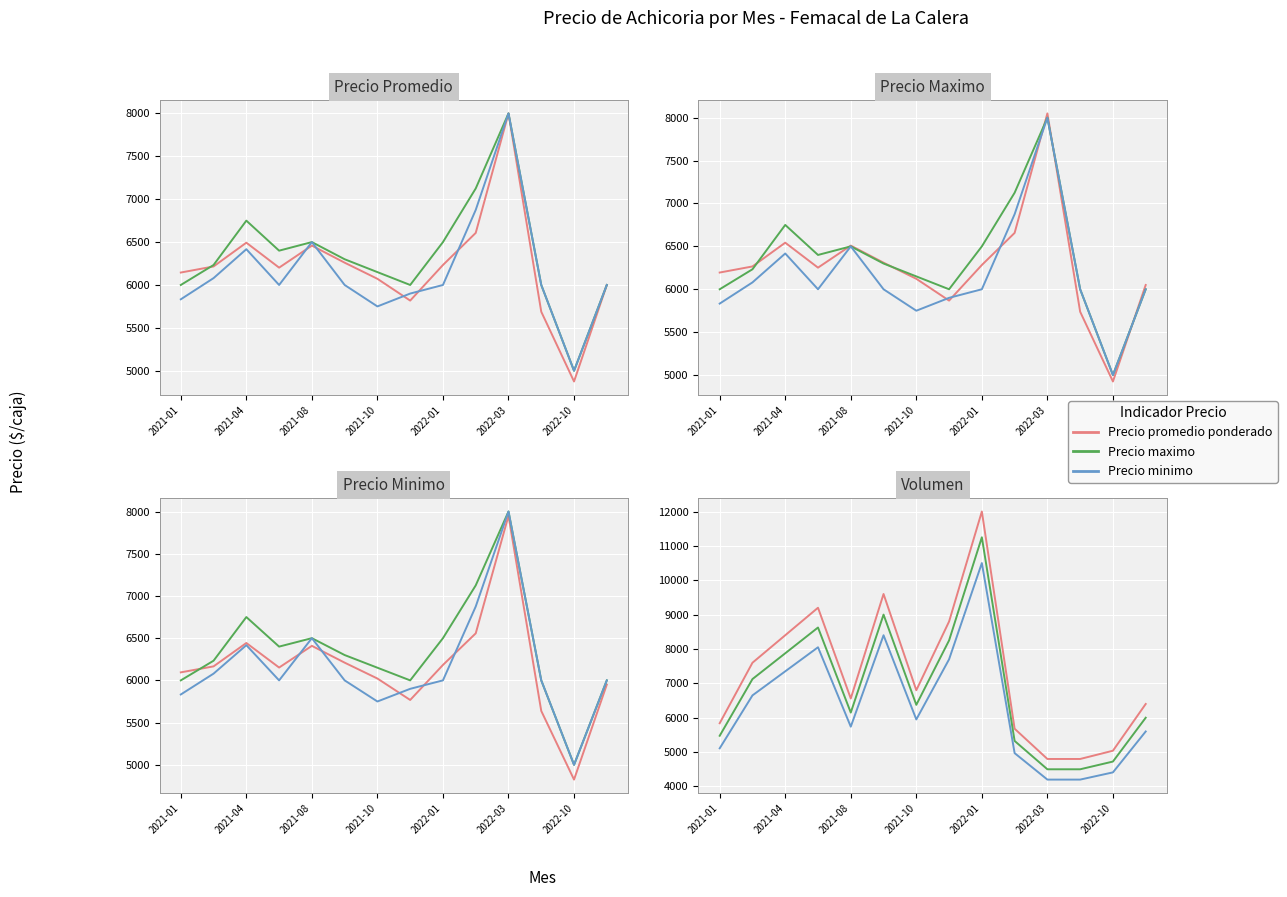

What is the average value of the Precio maximo series?

6798